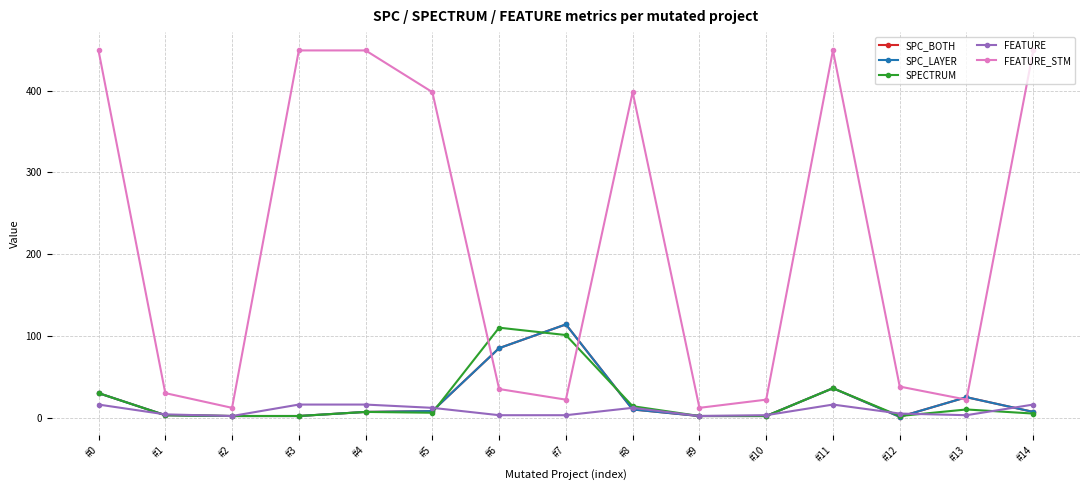

Is this an area chart (filled region under the line)?

No